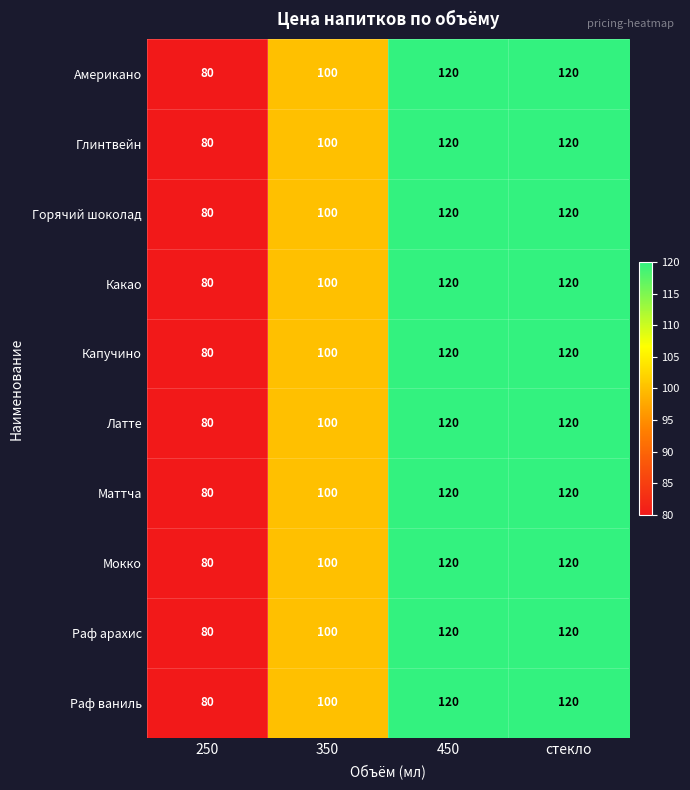

What is the highest value of the Латте series?

120